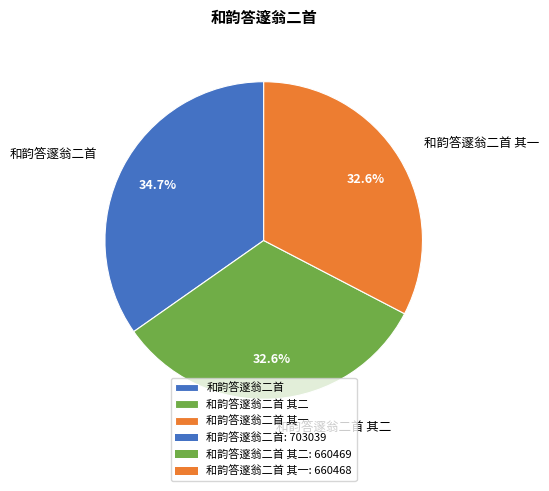

What is the largest slice in the pie chart?

和韵答邃翁二首